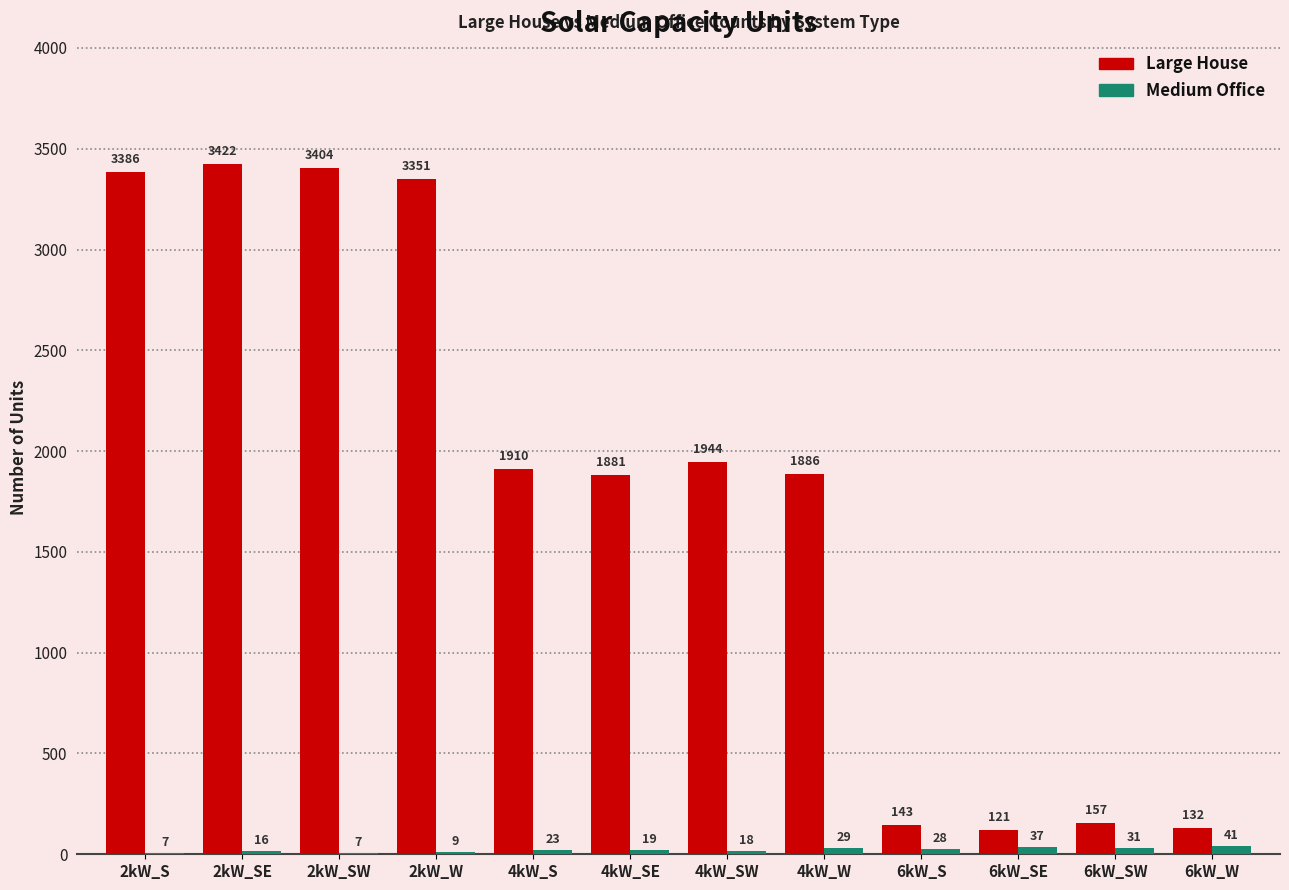

What is the maximum value for Large House?

3422